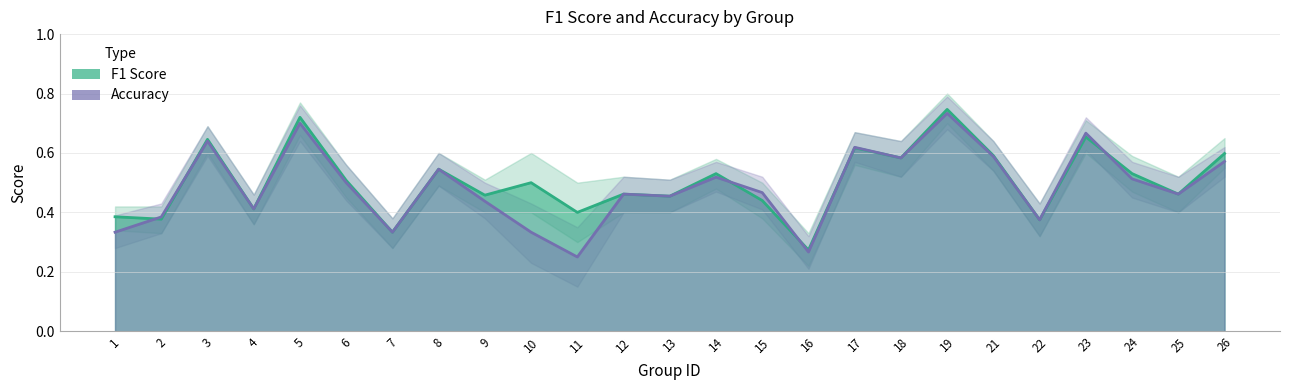

Is it true that f1 equals 0.5 at 12?

True